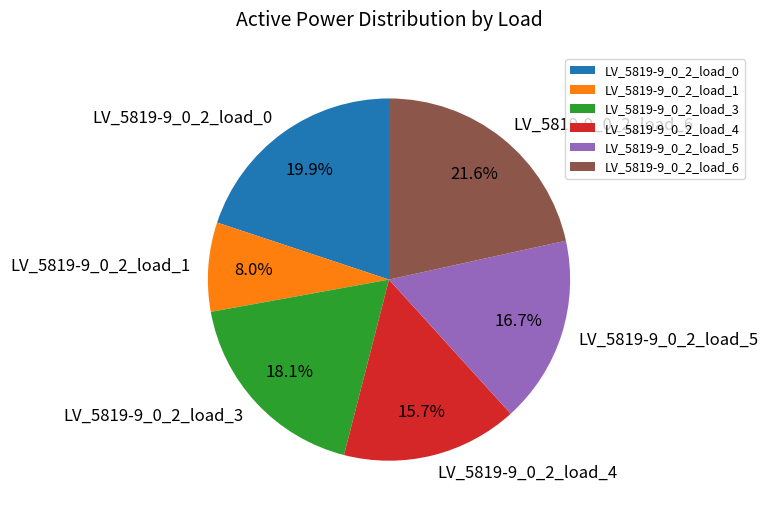

Is it true that LV_5819-9_0_2_load_6 is 22% of the pie?

True